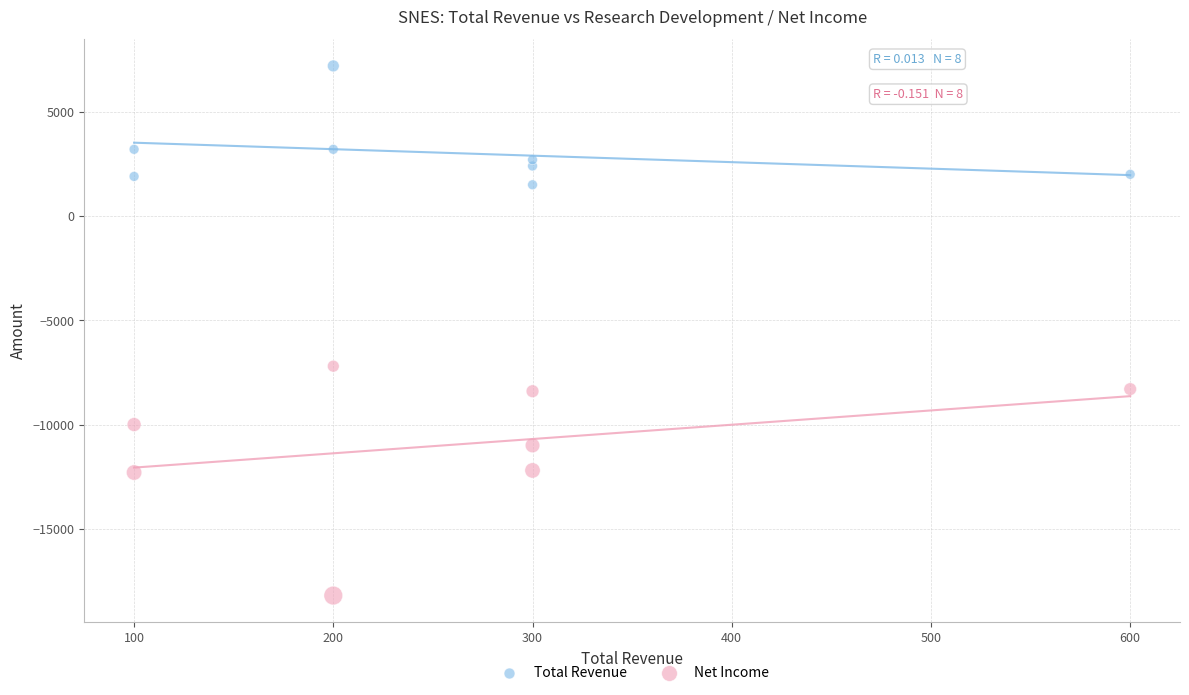

Across all series, what Y value is closest to -5500?

-7200